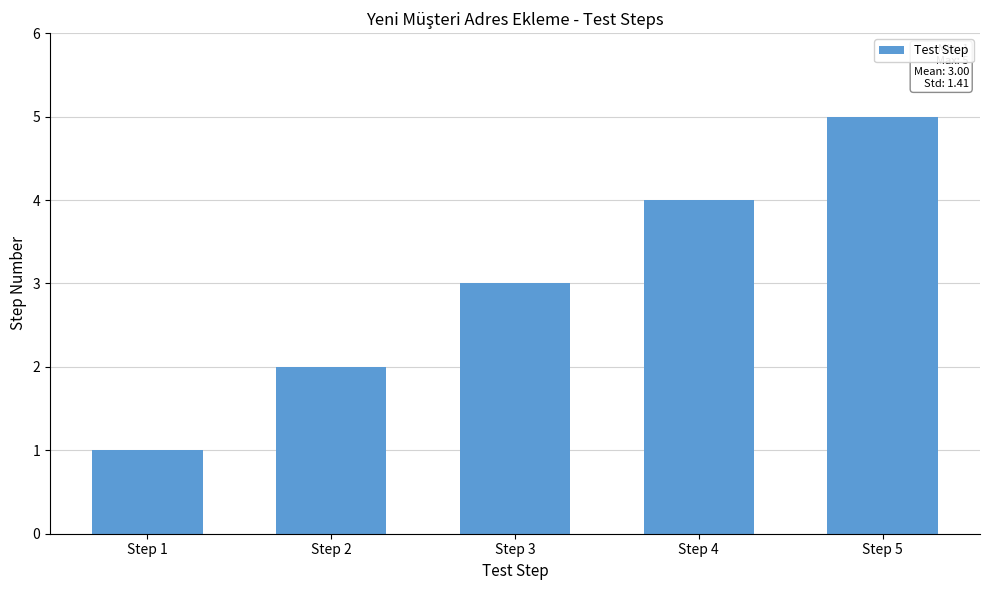

Reading left to right, extract all data points from this chart.

1	2	3	4	5